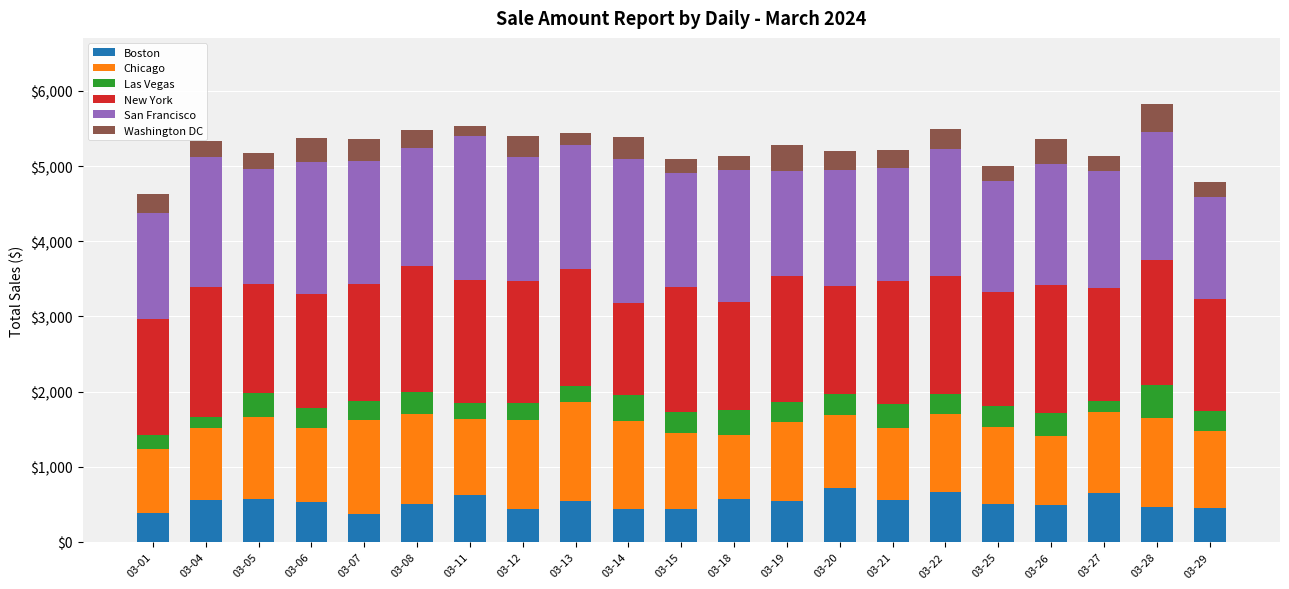

What is the sum of the Boston values at 03-25 and 03-05?

1075.8